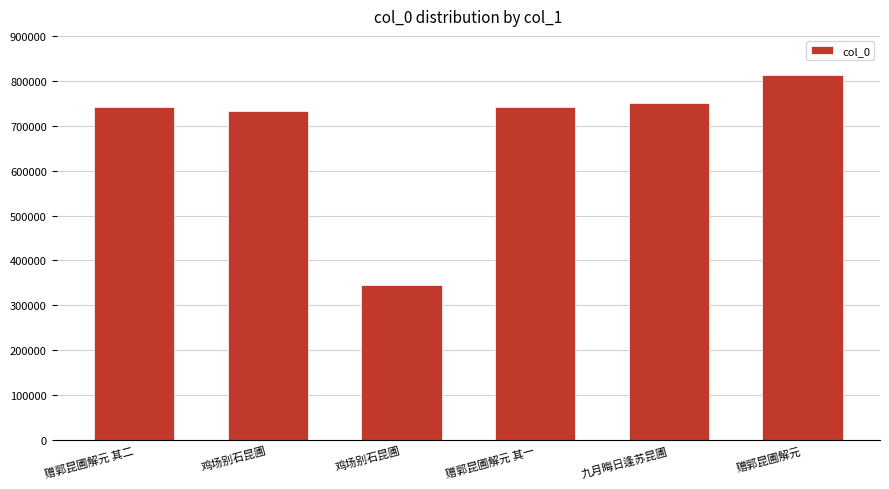

At which category does the chart reach its minimum across all series?

鸡场别石昆圃